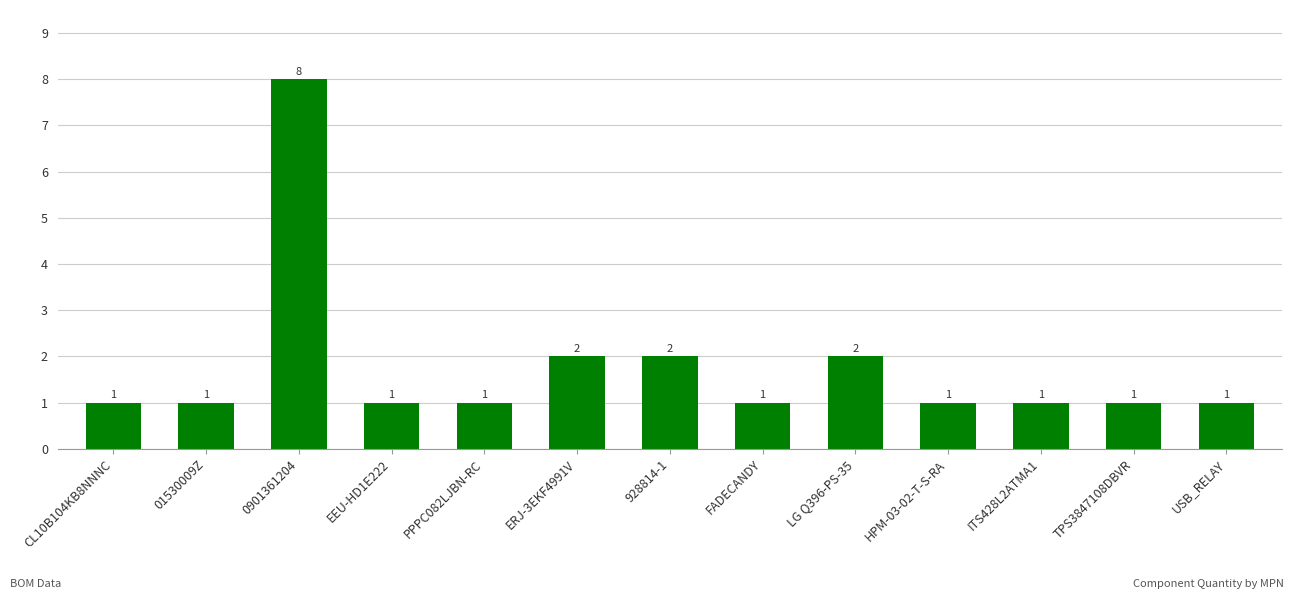

Between 928814-1 and ITS428L2ATMA1, which is larger?

928814-1